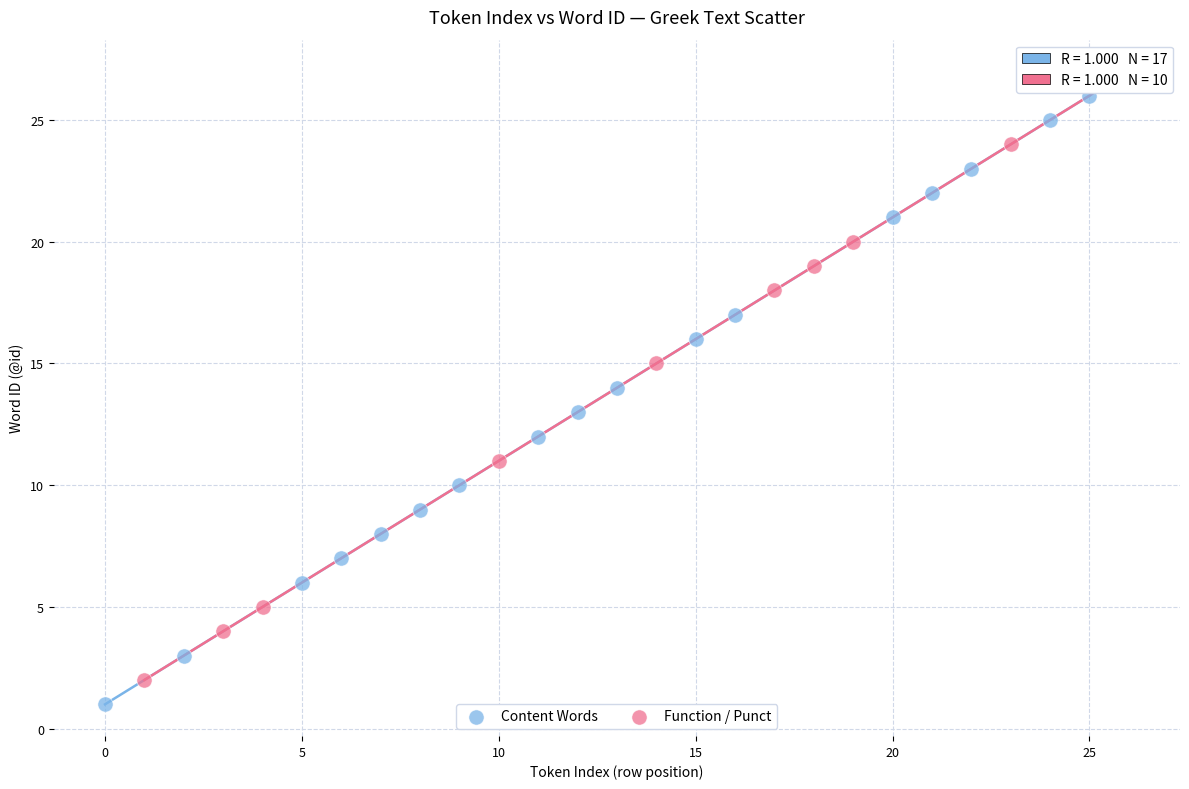

Which series contains the highest Y value?

Function / Punct